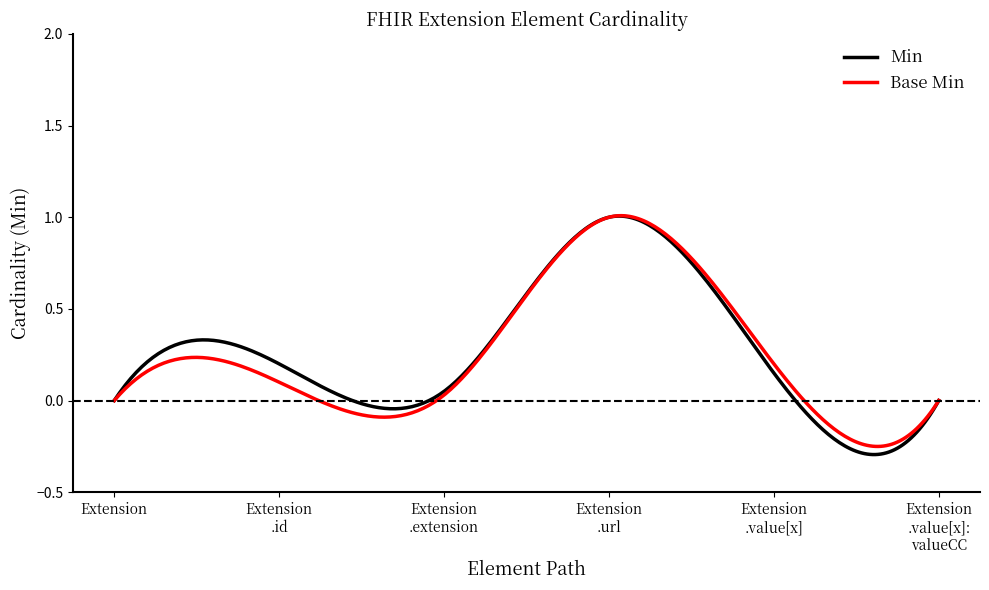

Which series has the widest spread of values?

Min